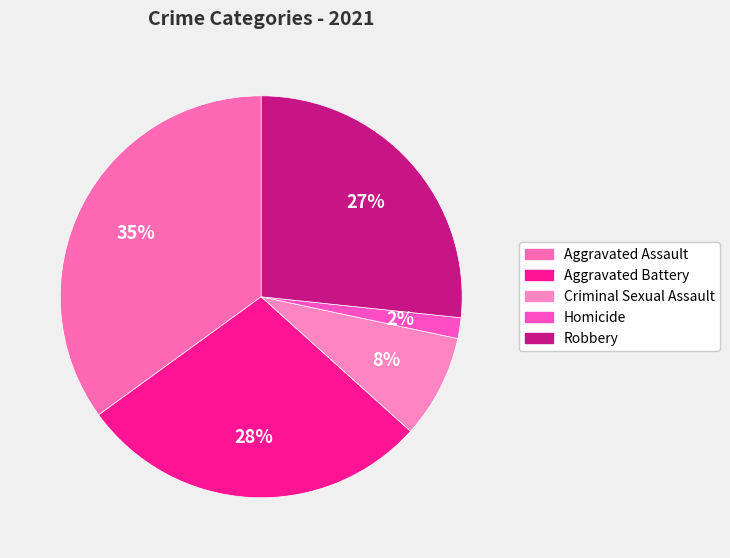

Is there any slice that represents more than half of the pie?

No